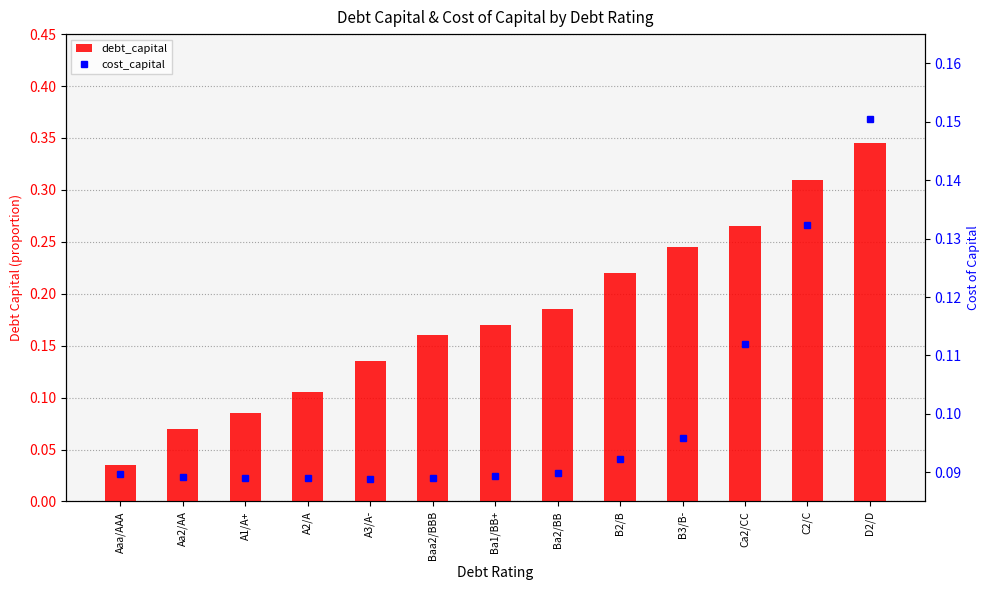

Rank the series by their maximum value, from highest to lowest.

debt_capital, cost_capital